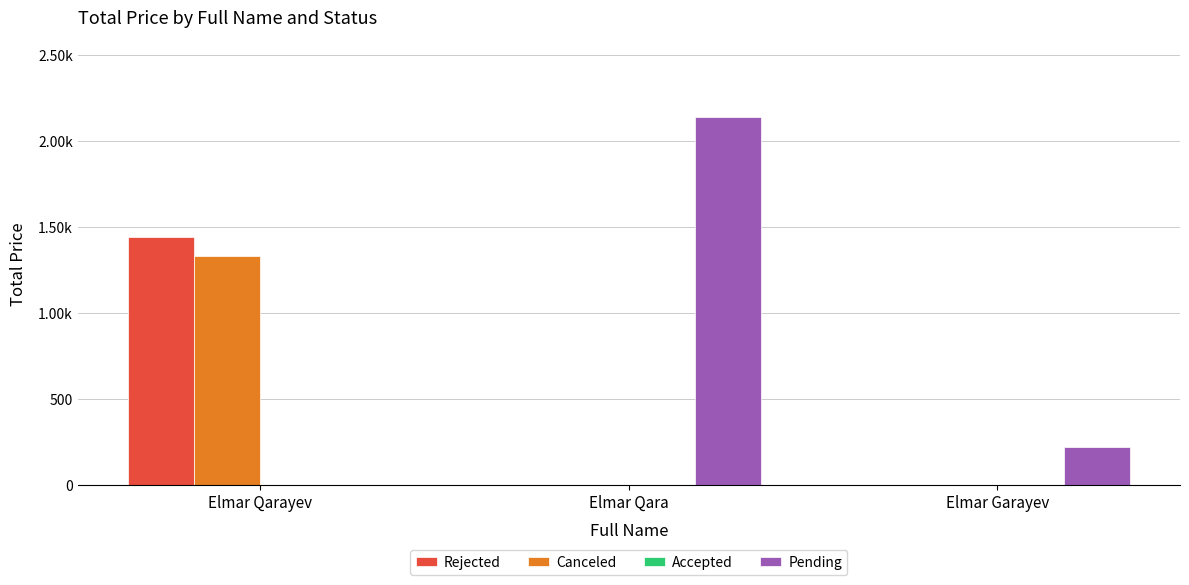

Where is Pending nearest to the value 1071?

Elmar Garayev